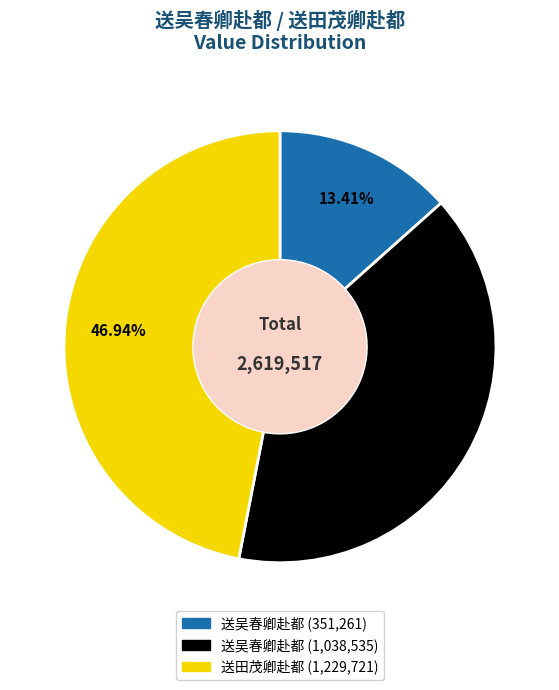

Is the sum of 送吴春卿赴都 (351,261) and 送吴春卿赴都 (1,038,535) greater than half?

Yes